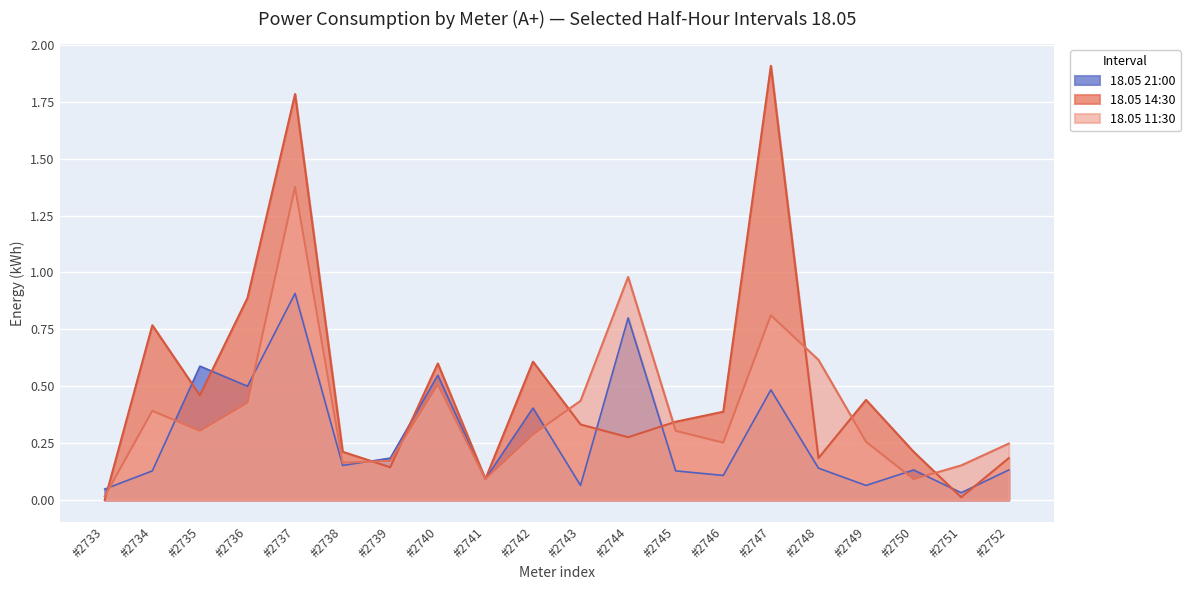

True or false: 18.05 14:30 has more than 0 points higher than both neighbors.

True